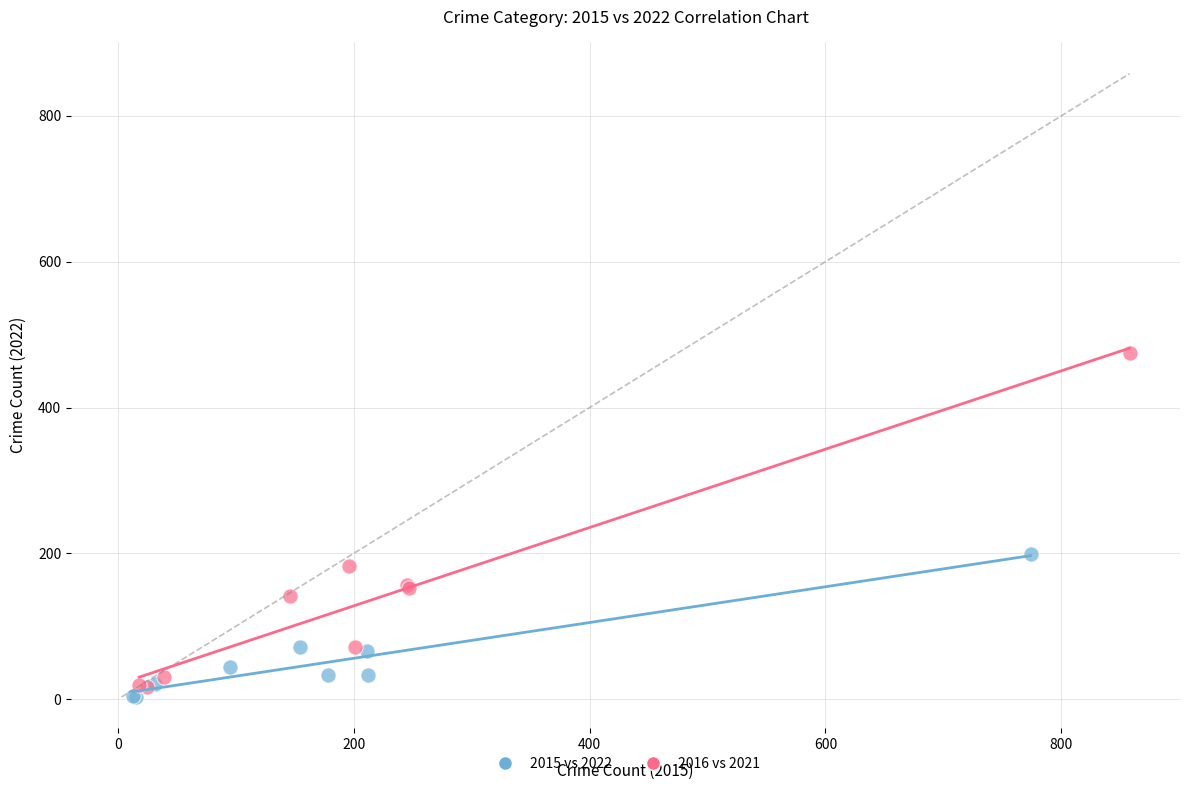

Which series reaches the maximum Y coordinate?

2016 vs 2021